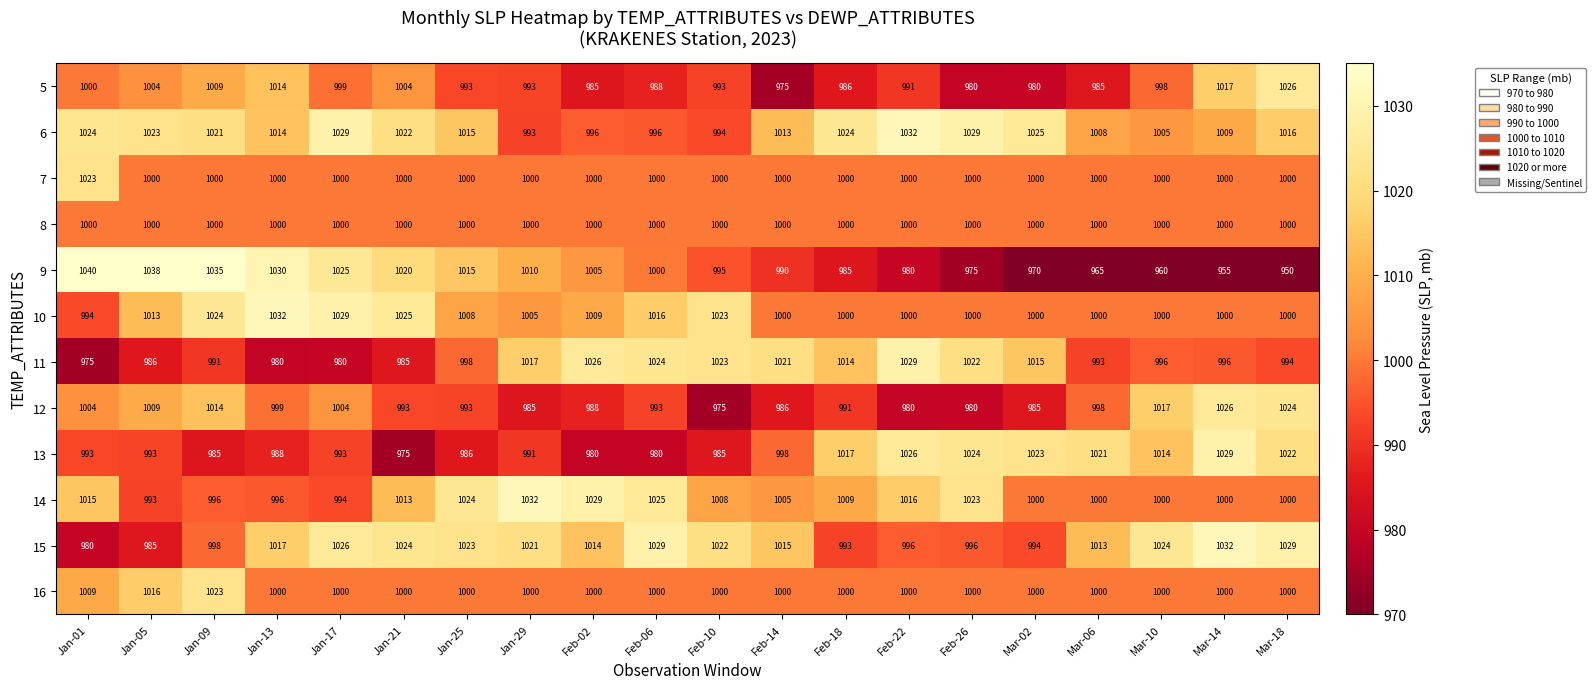

Which series has the widest spread of values?

9